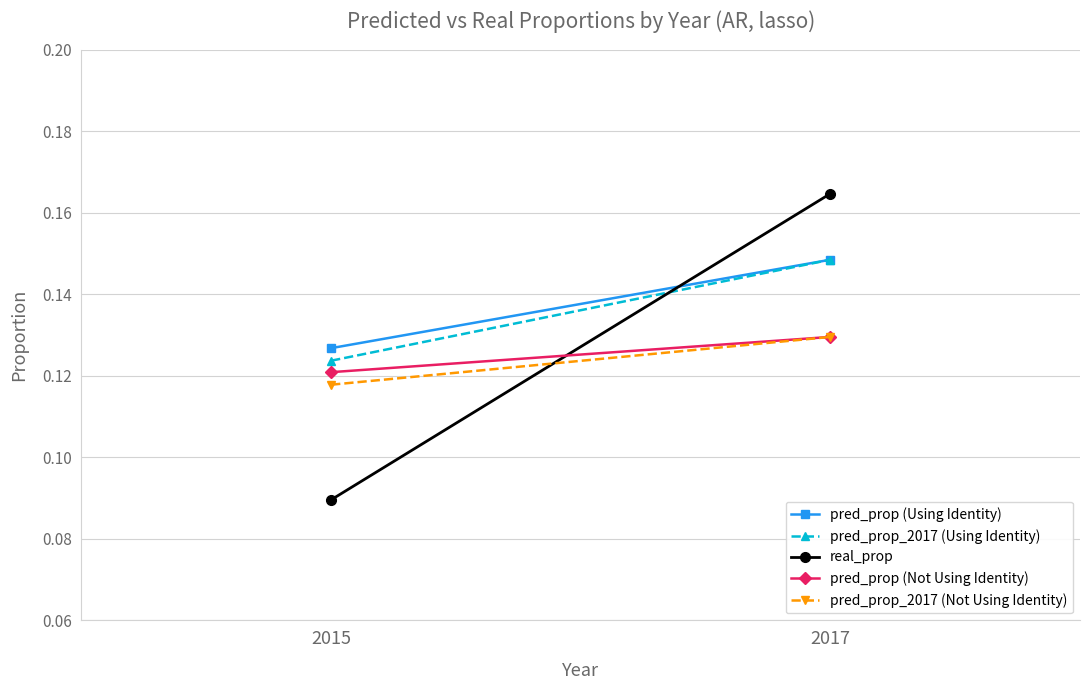

True or false: pred_prop_2017 (Not Using Identity) has a value of 0.1 at 2015.

True